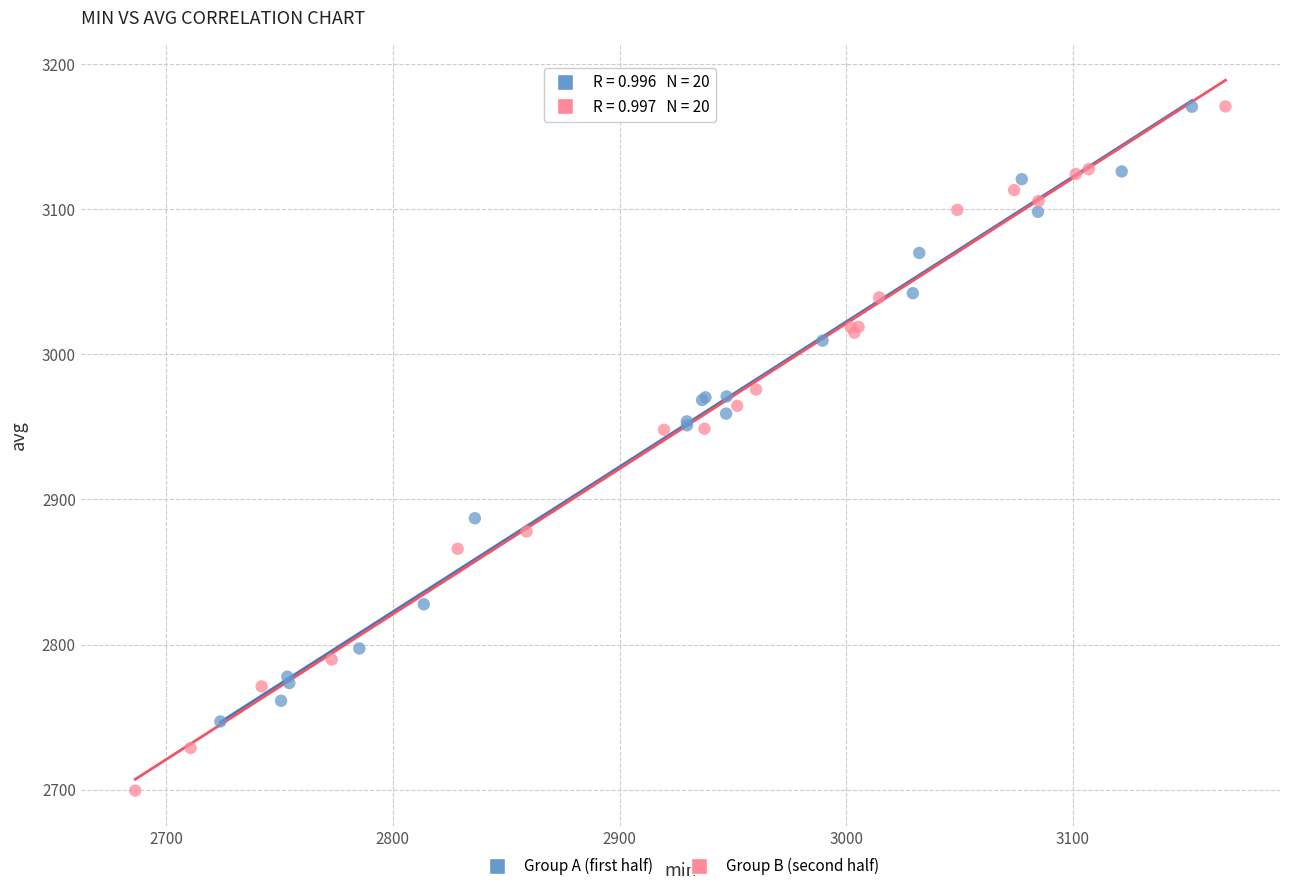

Which series reaches the minimum Y coordinate?

Group B (second half)